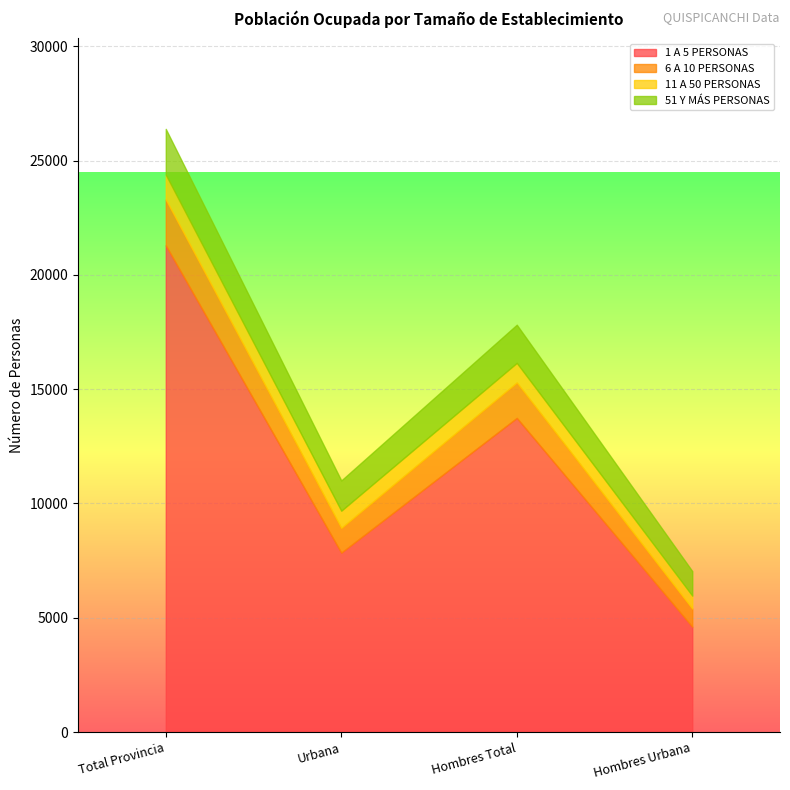

What is the average value of the 51 Y MÁS PERSONAS series?

1518